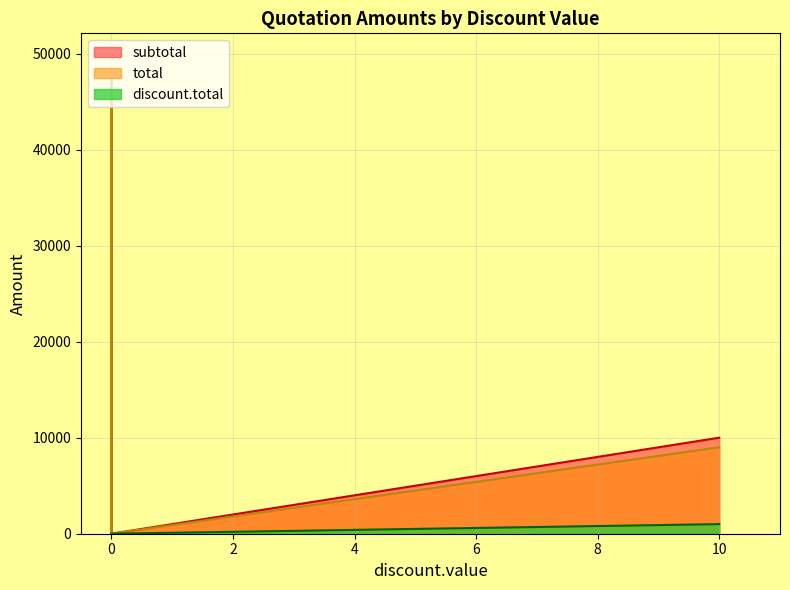

How many distinct data groups are displayed?

3